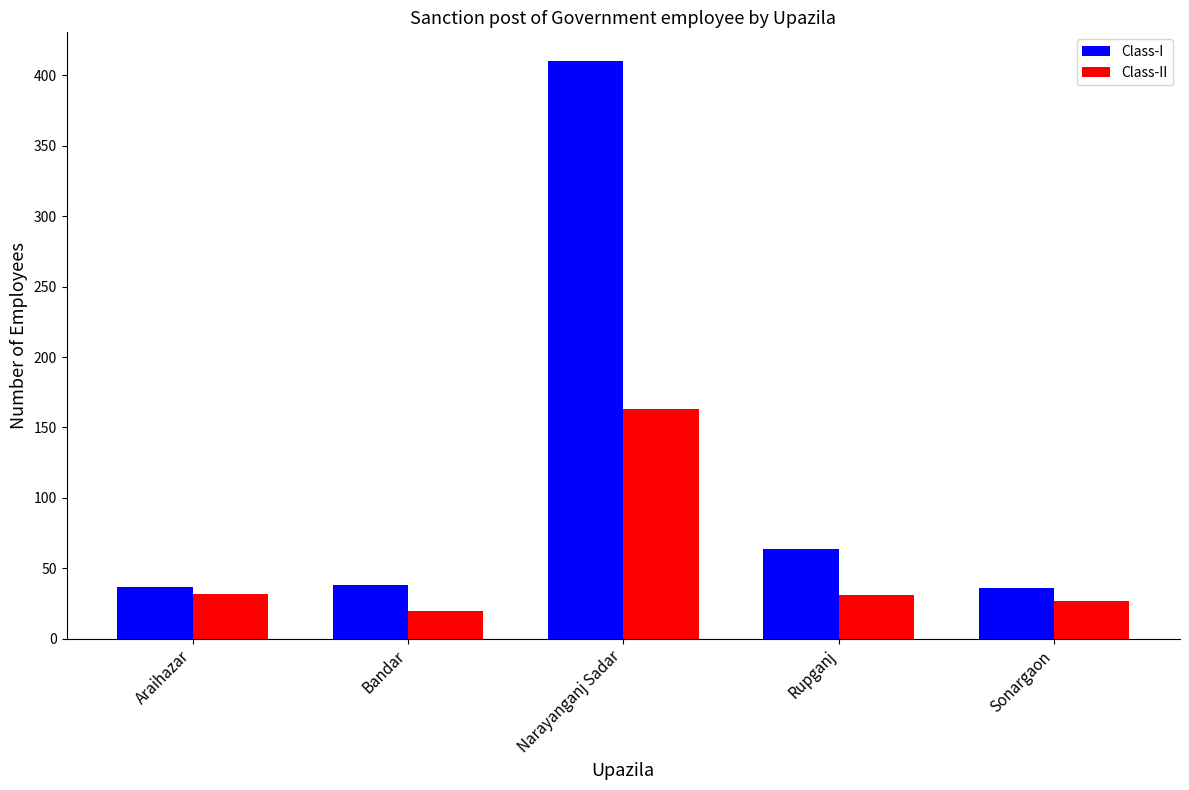

What is the label of the 1st bar from the right?

Sonargaon